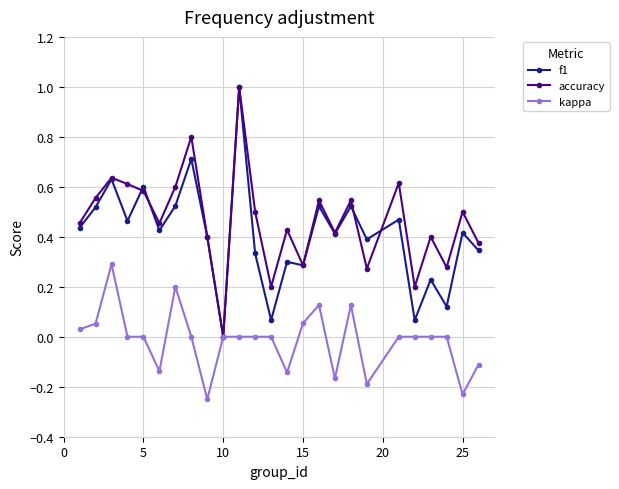

What is the greatest value displayed?

1.0